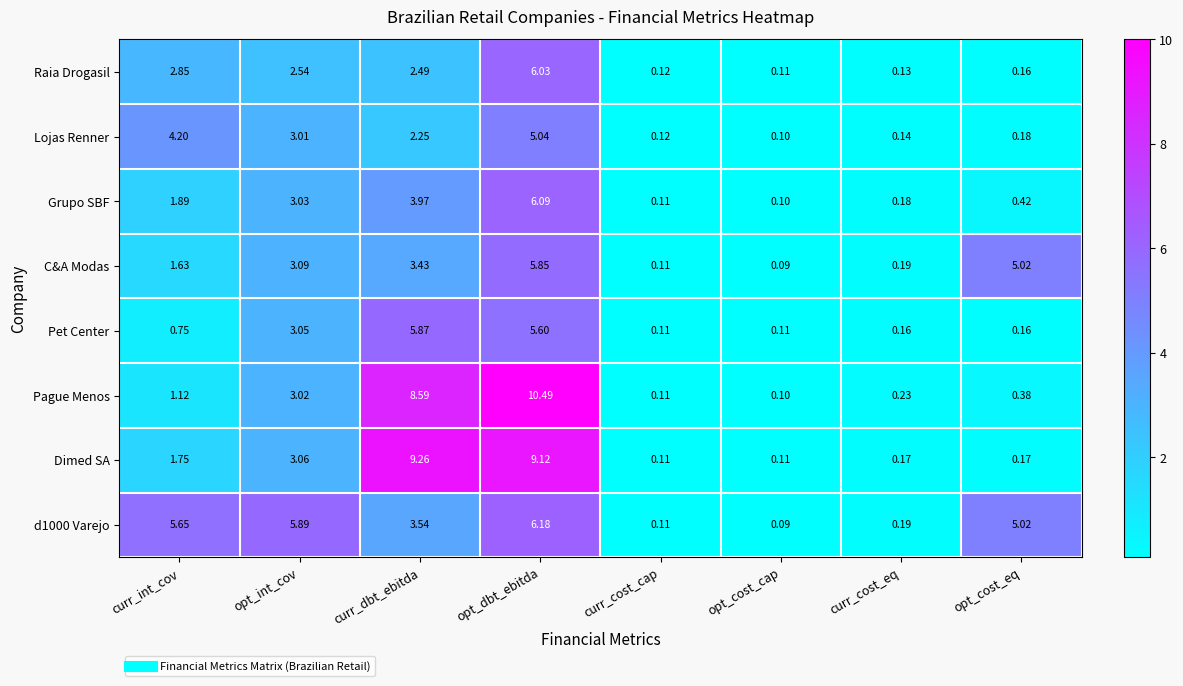

At which label does Lojas Renner first exceed 2?

curr_int_cov